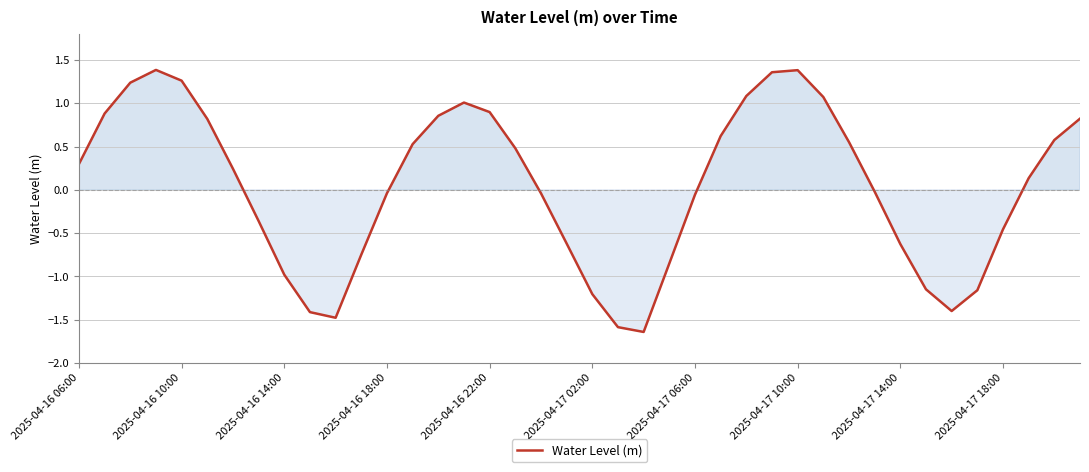

How many categories are shown in the chart?

40